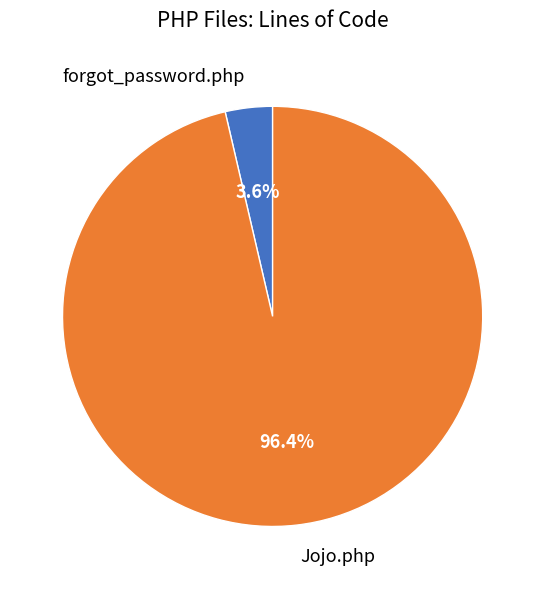

Rank the categories by value from lowest to highest.

forgot_password.php, Jojo.php